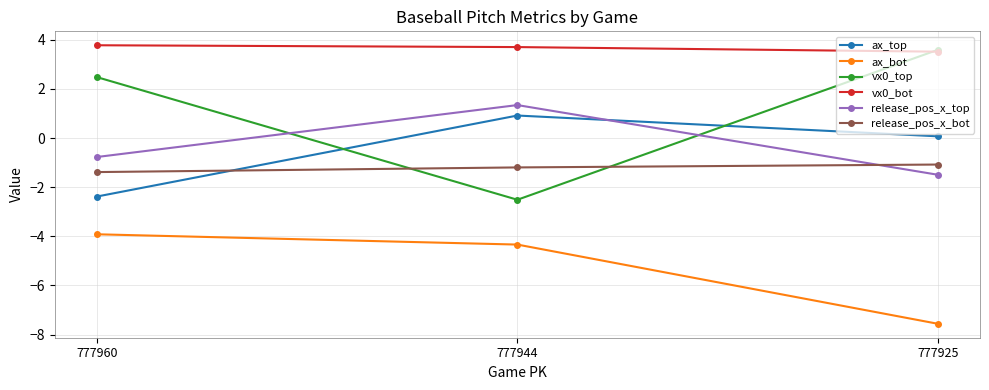

List the labels in order of vx0_top value, largest first.

777925, 777960, 777944